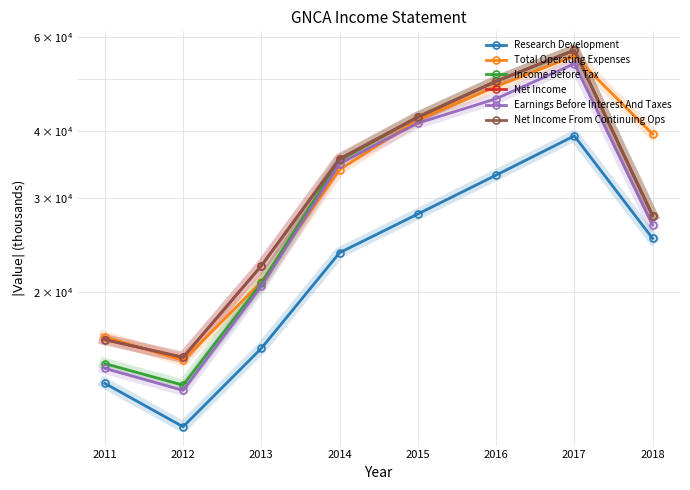

Reading left to right, transcribe all the data shown in this chart.

Research Development: 2011=13500	2012=11200	2013=15700	2014=23700	2015=28000	2016=33100	2017=39200	2018=25200
Total Operating Expenses: 2011=16500	2012=14900	2013=20900	2014=33900	2015=42000	2016=48500	2017=55300	2018=39500
Income Before Tax: 2011=14700	2012=13400	2013=20800	2014=35300	2015=42500	2016=49600	2017=56700	2018=27800
Net Income: 2011=16300	2012=15100	2013=22400	2014=35500	2015=42500	2016=49600	2017=56700	2018=27800
Earnings Before Interest And Taxes: 2011=14400	2012=13100	2013=20500	2014=34800	2015=41400	2016=46000	2017=53500	2018=26700
Net Income From Continuing Ops: 2011=16300	2012=15100	2013=22400	2014=35500	2015=42500	2016=49600	2017=56700	2018=27800